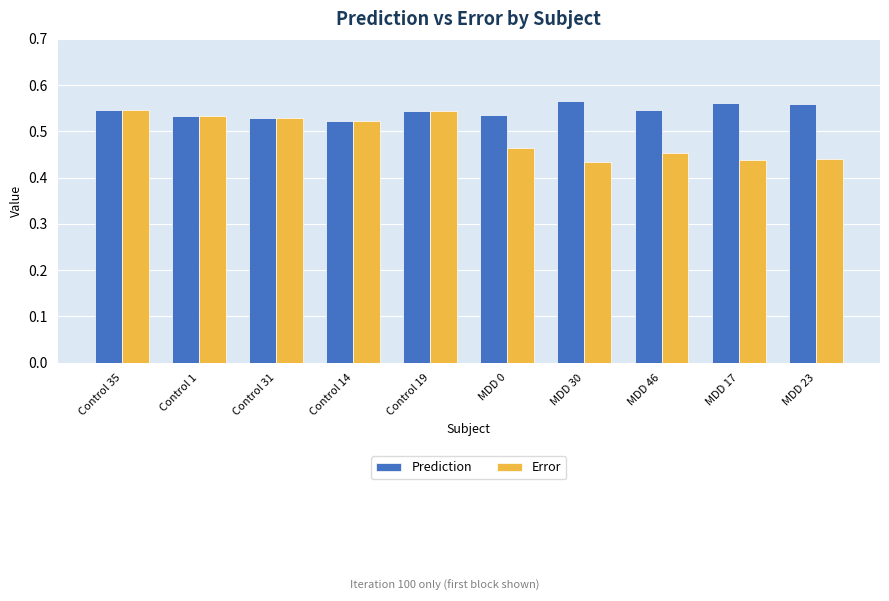

What is the difference between the highest and lowest values at MDD 0?

0.1